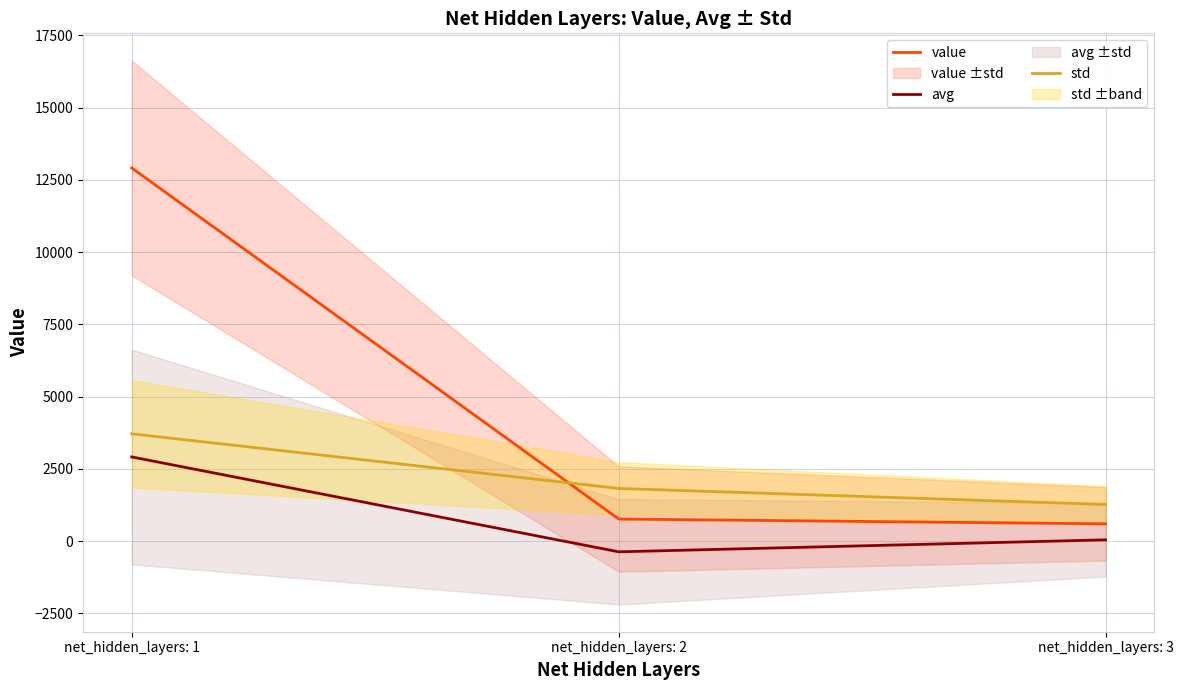

Is it true that avg equals 644.6 at net_hidden_layers: 1?

False